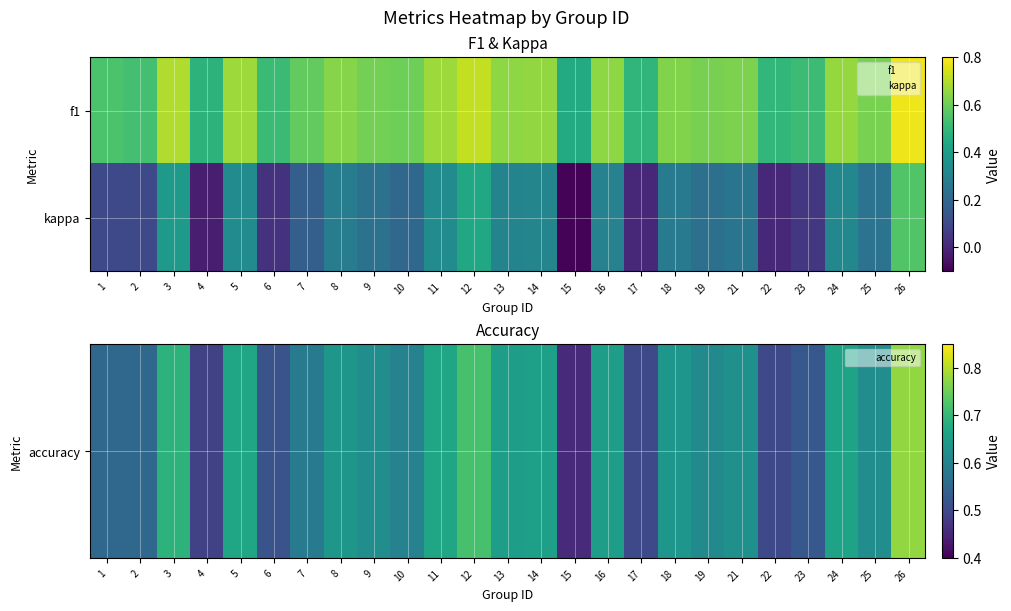

Which label corresponds to the smallest value in the chart?

15